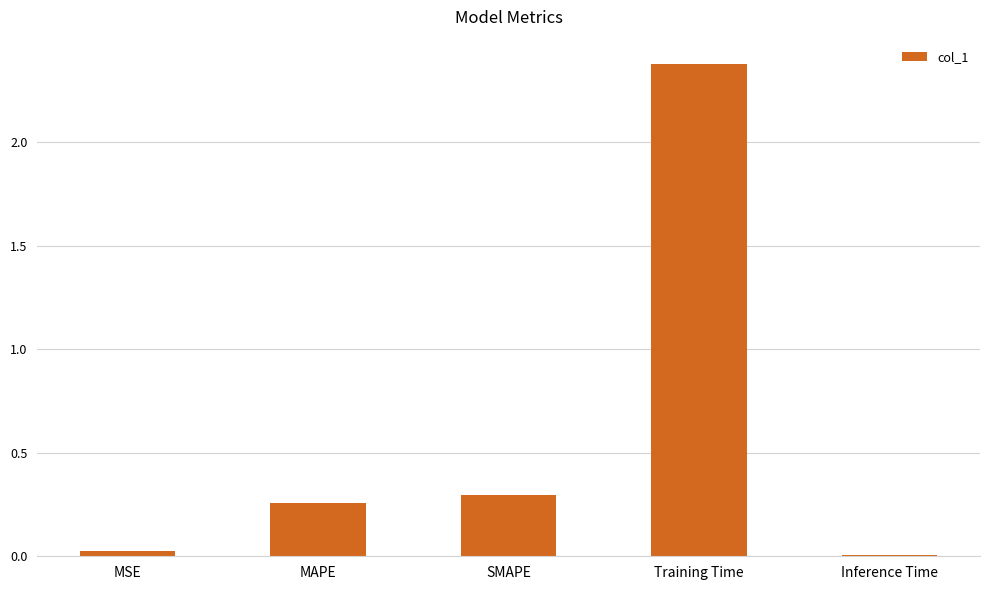

What is the difference between the maximum and minimum values?

2.4